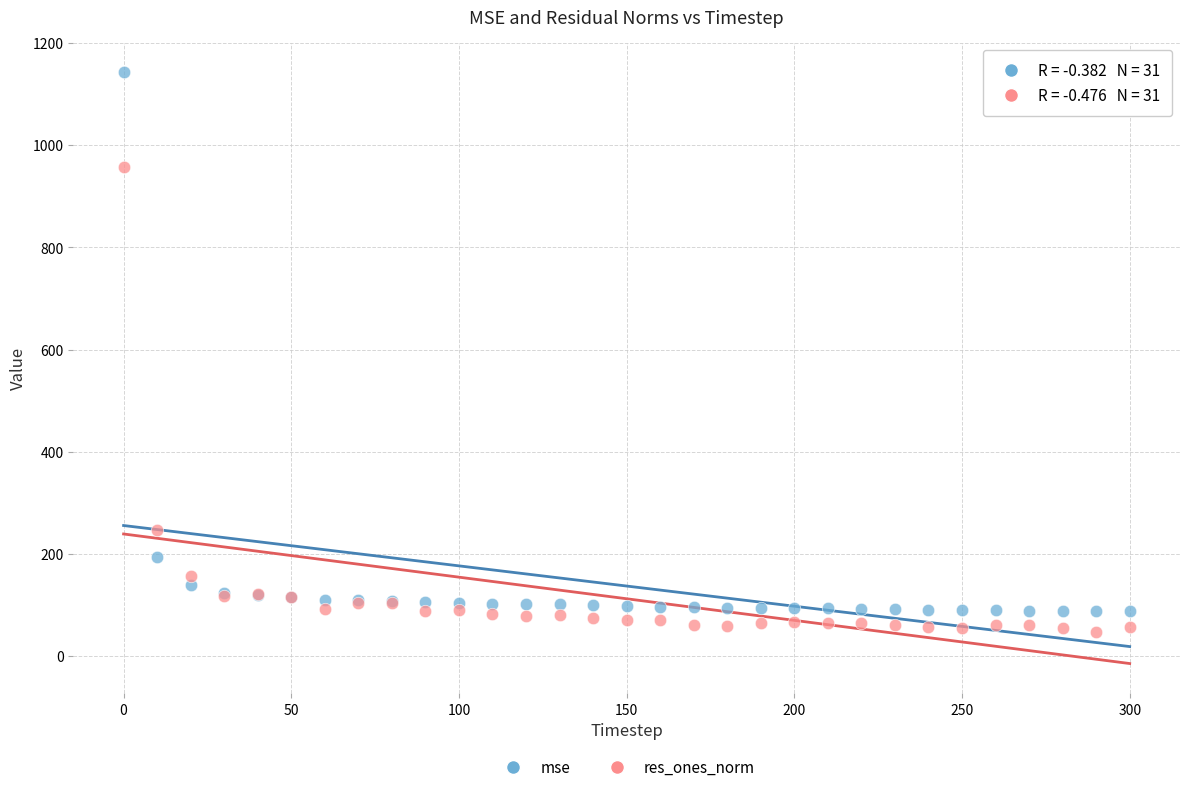

Which series has the widest spread of Y values?

mse